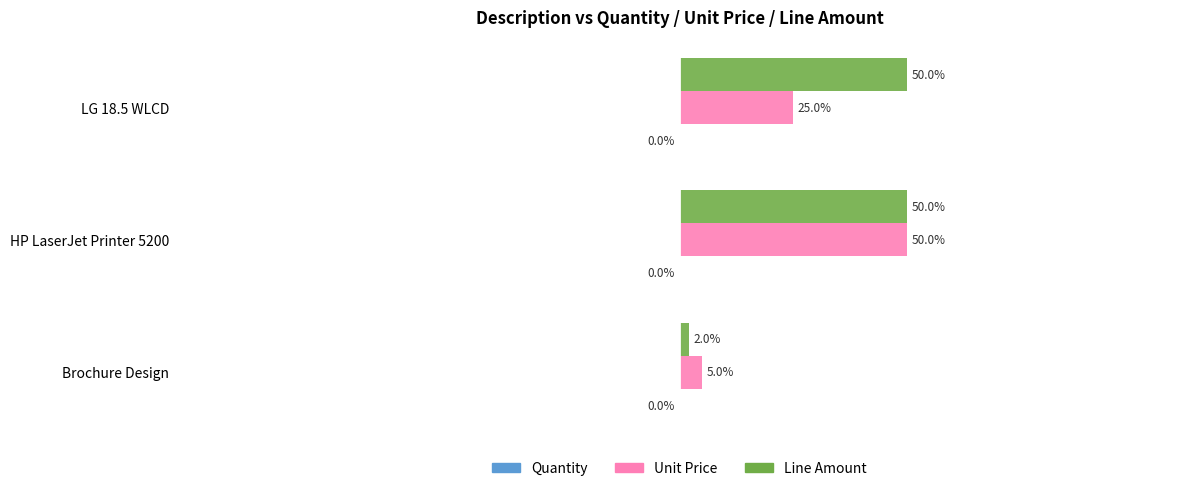

At which category is the sum across all series the highest?

HP LaserJet Printer 5200